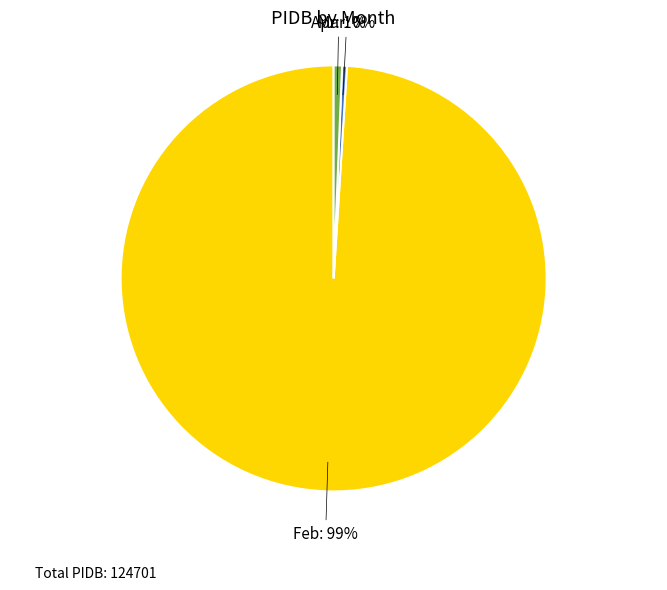

Combined, do Mar and Apr account for over 50%?

No